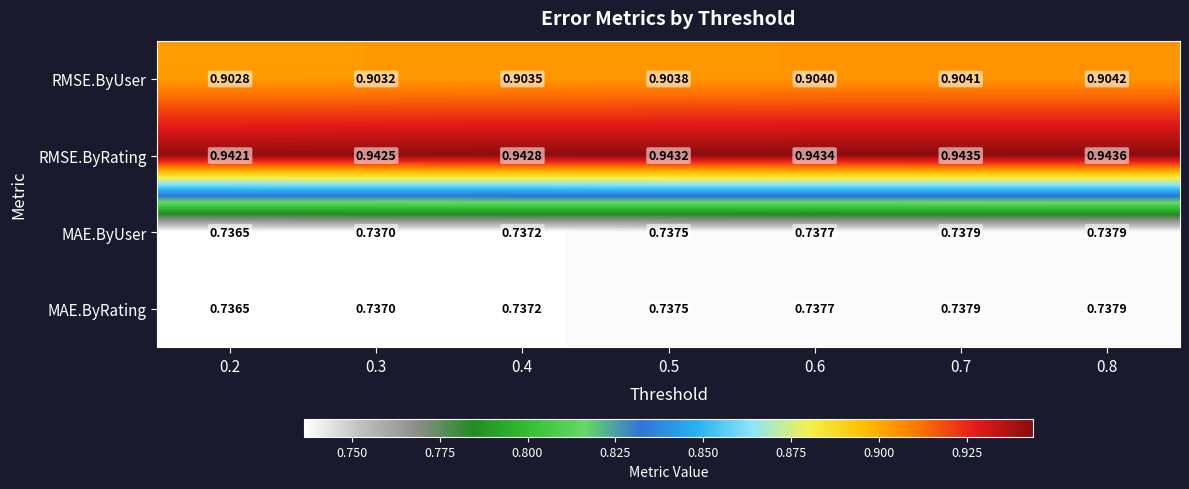

Which label corresponds to the largest value in the chart?

0.8